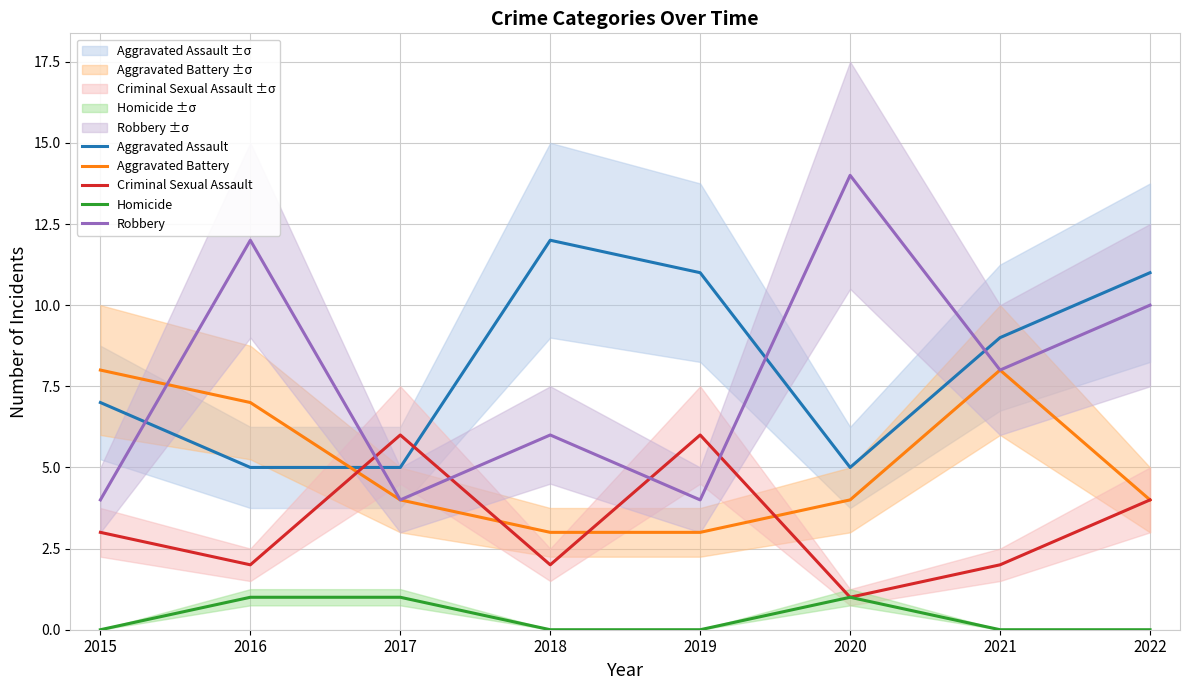

What is the approximate value of Aggravated Battery at 2015?

8